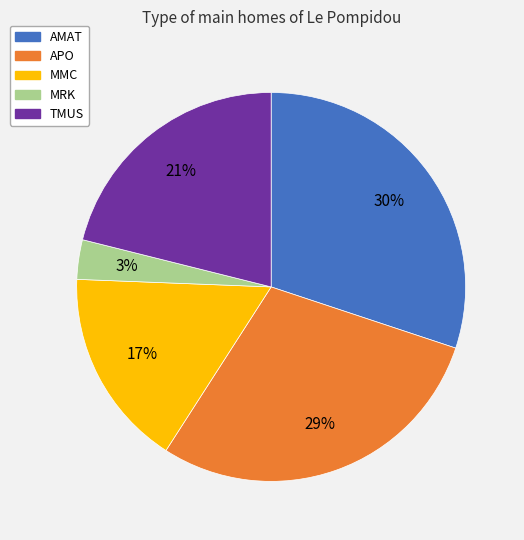

Rank the categories by value from highest to lowest.

AMAT, APO, TMUS, MMC, MRK